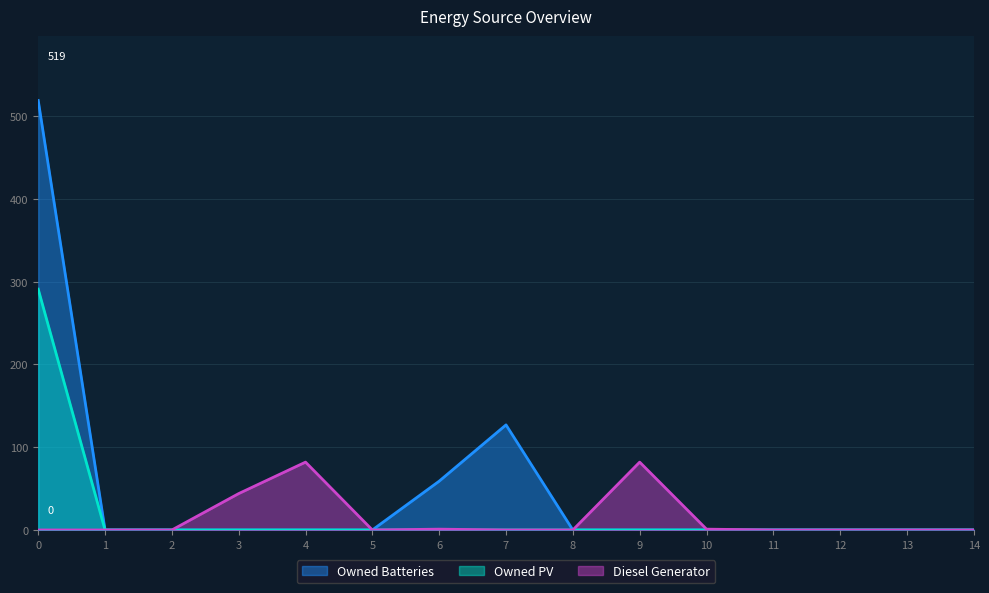

At which label does Diesel Generator reach its peak?

4